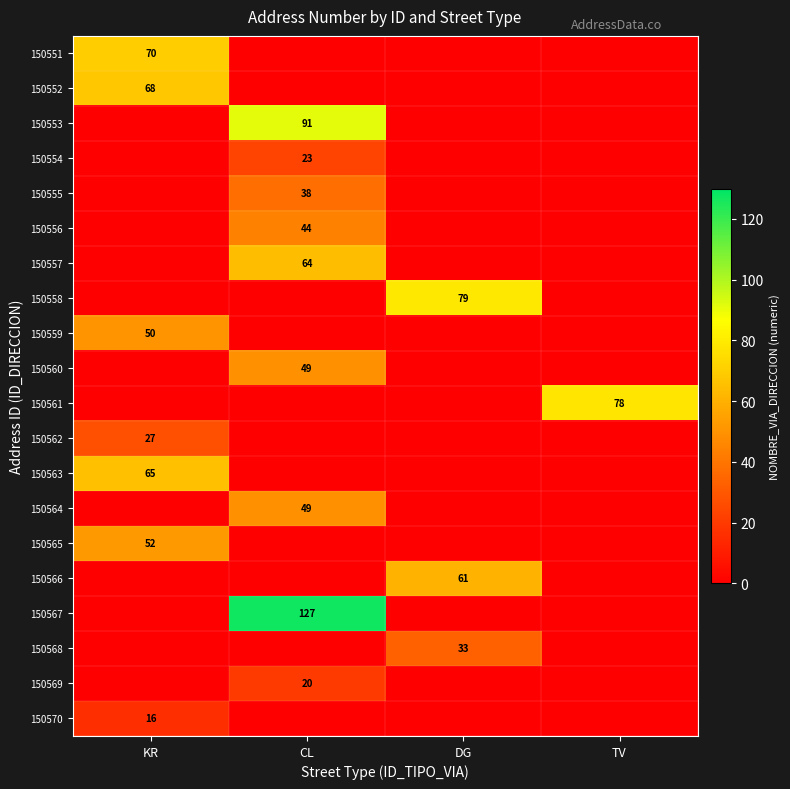

The value of 150568 at DG is 33. True or false?

True